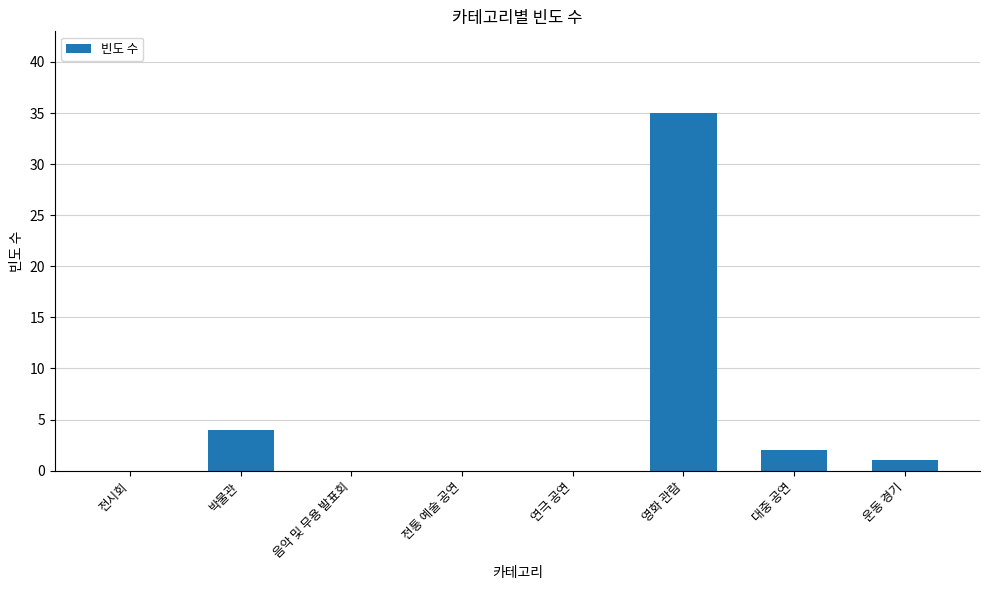

Reading right to left, transcribe all the data shown in this chart.

1	2	35	0	0	0	4	0